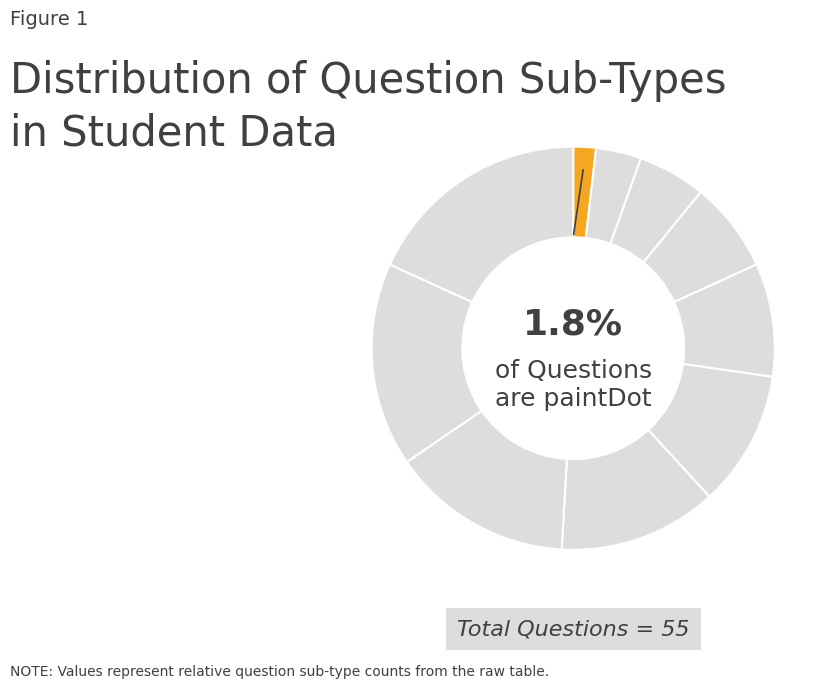

What is the largest slice in the pie chart?

copy